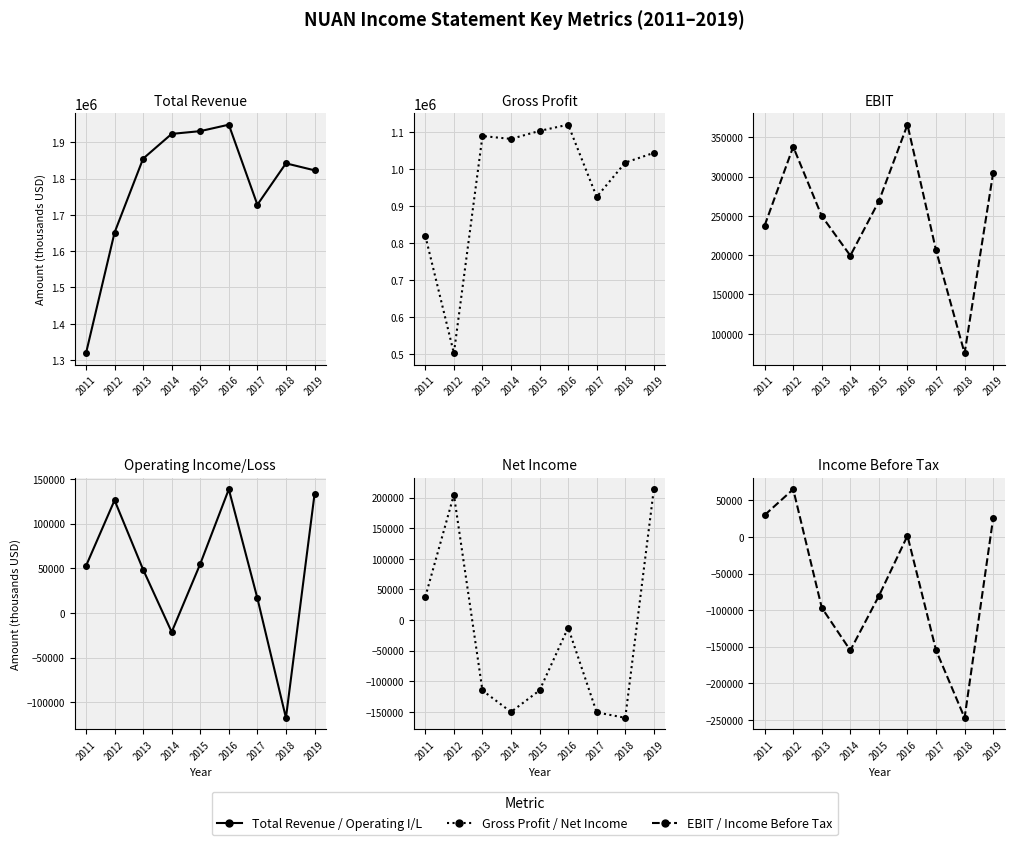

At which category is the sum across all series the highest?

2016